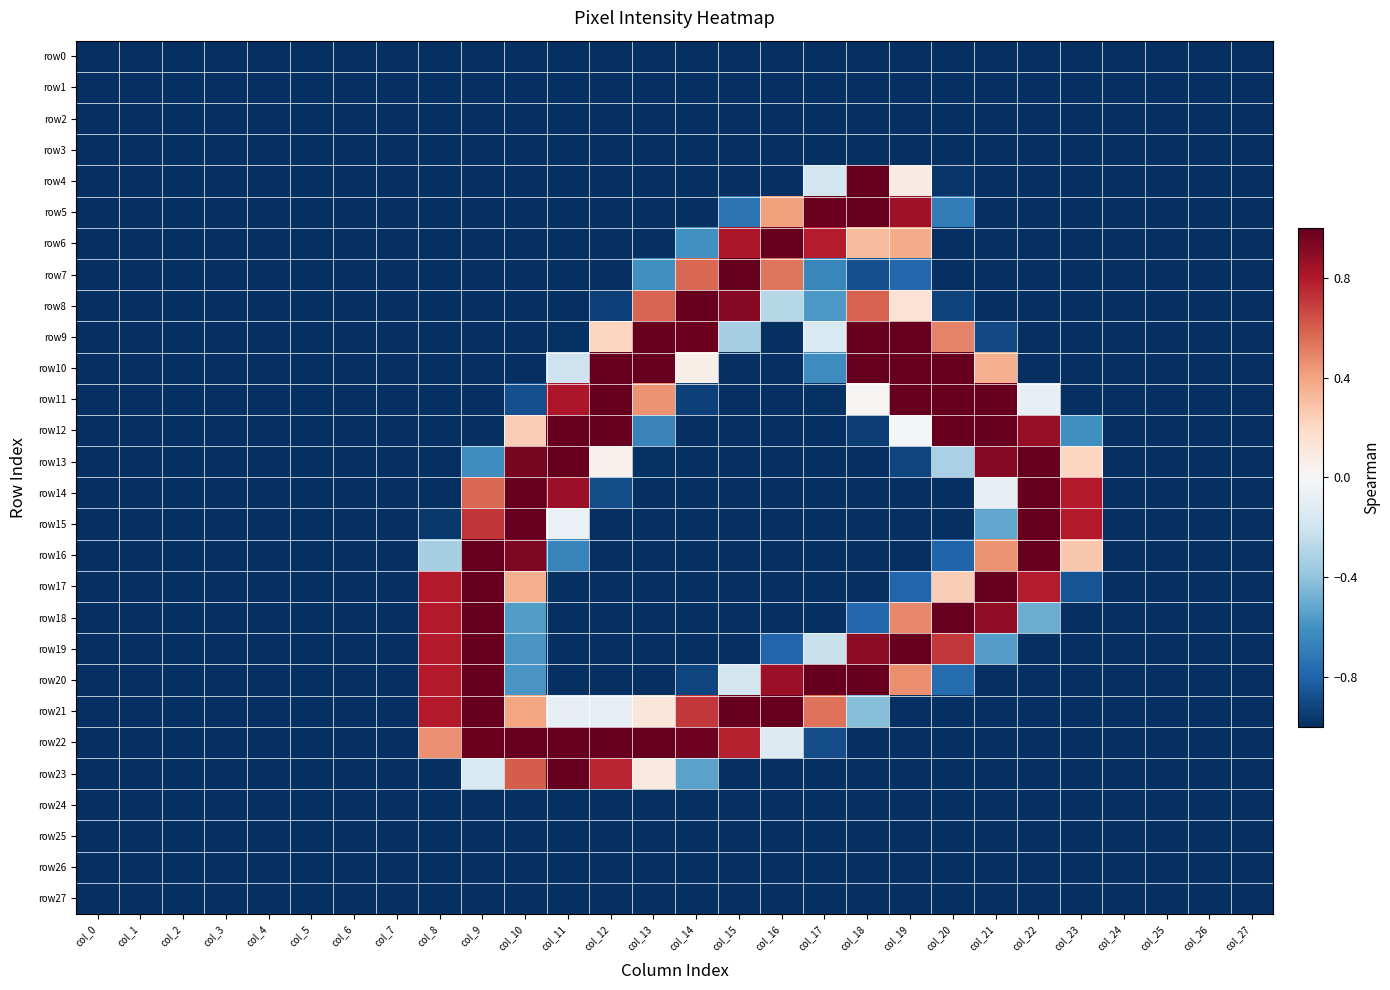

List the labels in order of row21 value, smallest first.

col_0, col_1, col_2, col_3, col_4, col_5, col_6, col_7, col_19, col_20, col_21, col_22, col_23, col_24, col_25, col_26, col_27, col_18, col_11, col_12, col_13, col_10, col_17, col_14, col_8, col_9, col_15, col_16